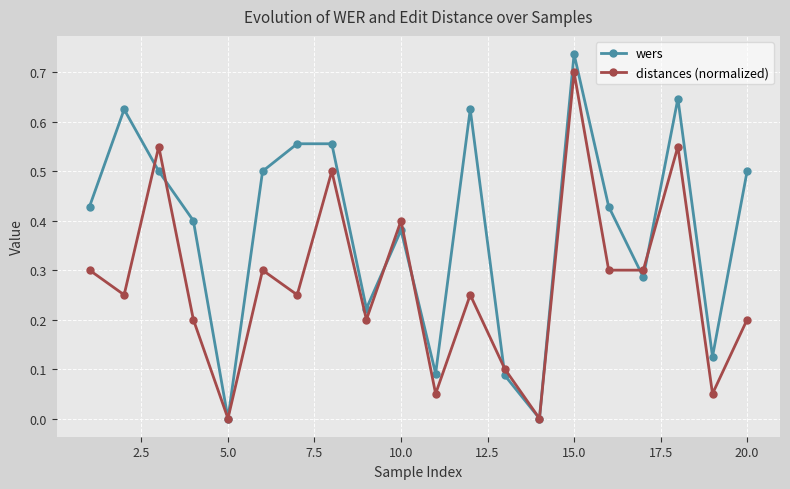

What are all the series names shown in the legend?

wers, distances (normalized)